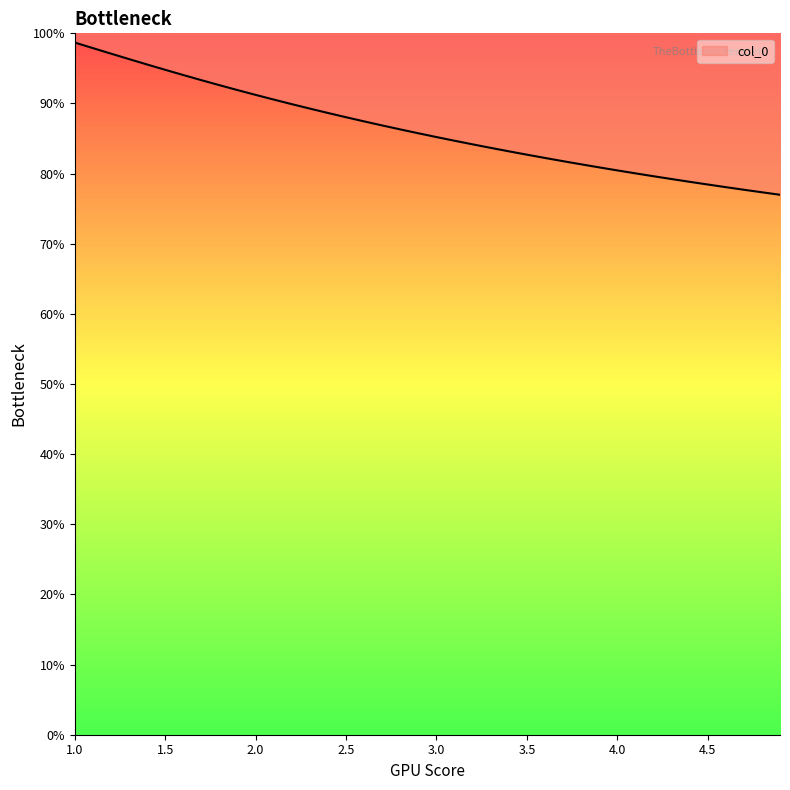

Is it true that the value at 1.0 is 0.6?

False